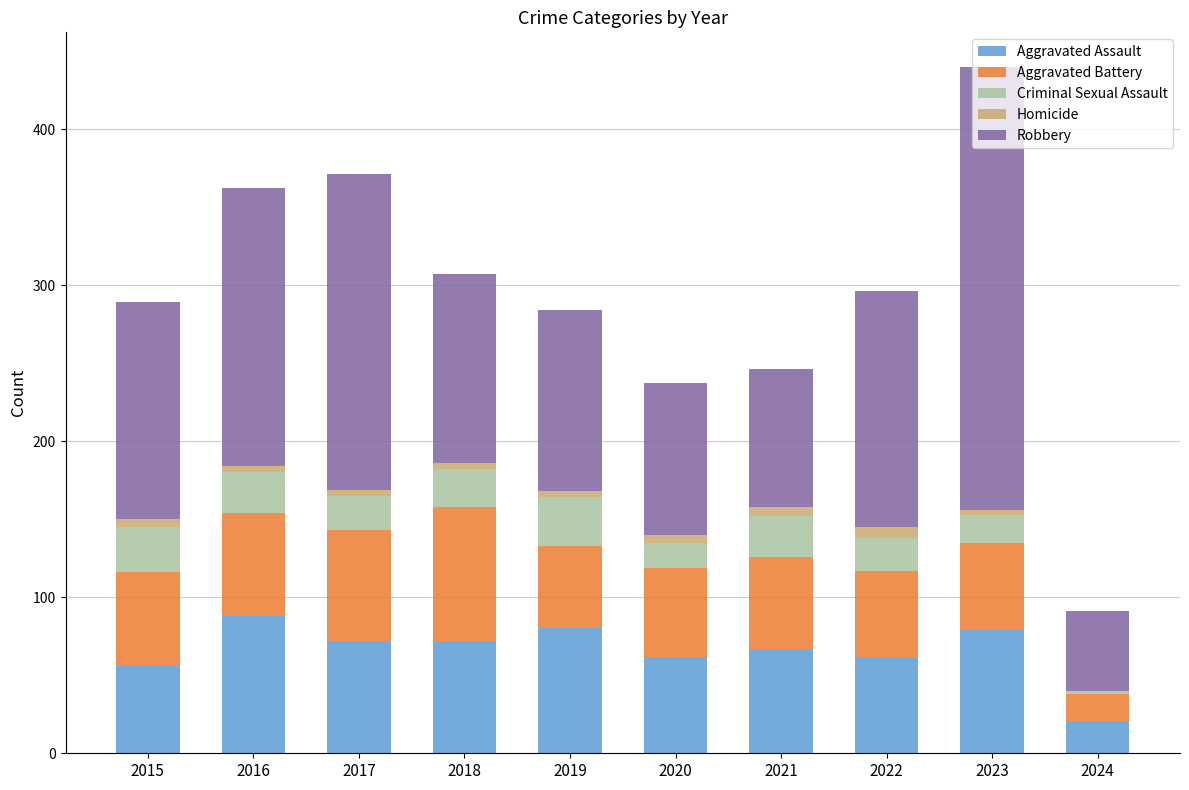

Is it true that Aggravated Assault equals 80 at 2019?

True